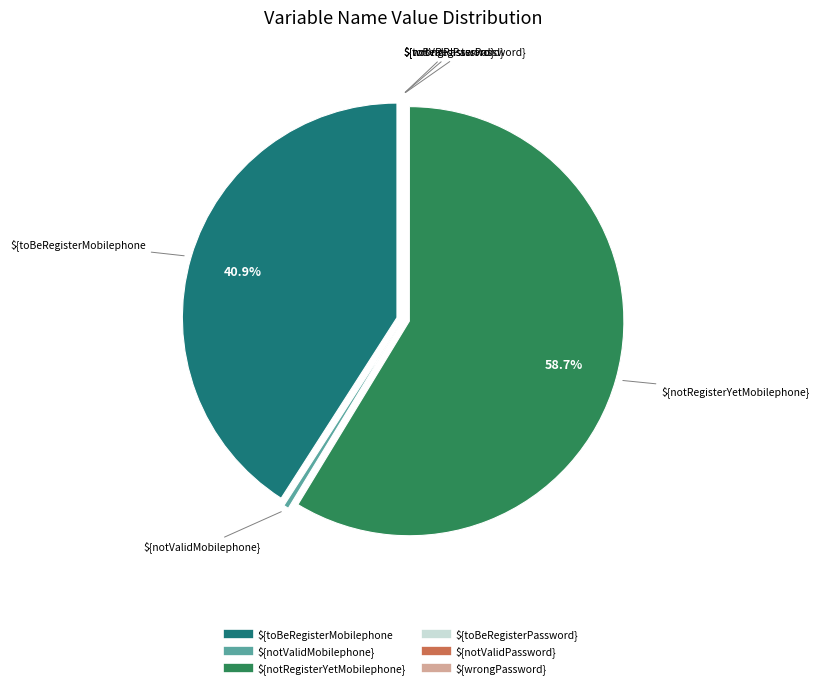

Which slice is the largest?

${notRegisterYetMobilephone}